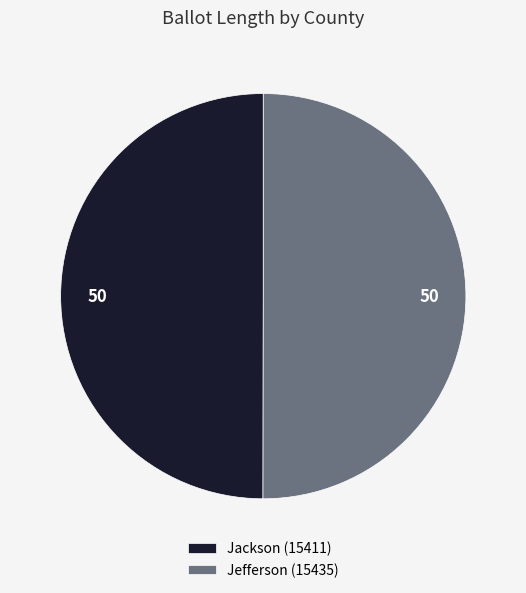

Is it true that Jackson (15411) is 50% of the pie?

True